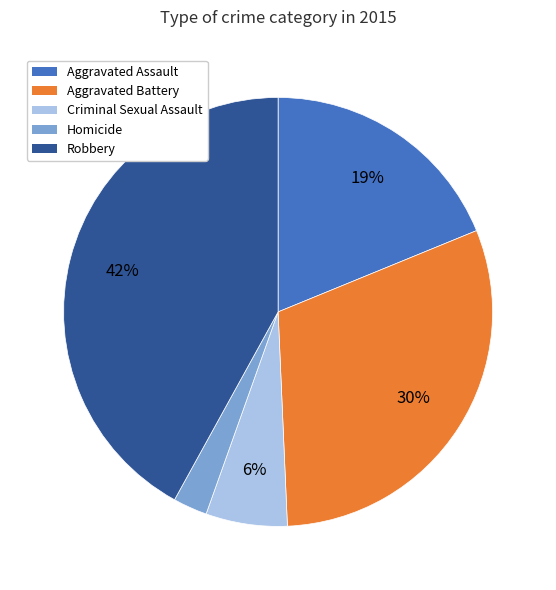

To the nearest percent, what is the difference between the largest and smallest slice percentages?

39%